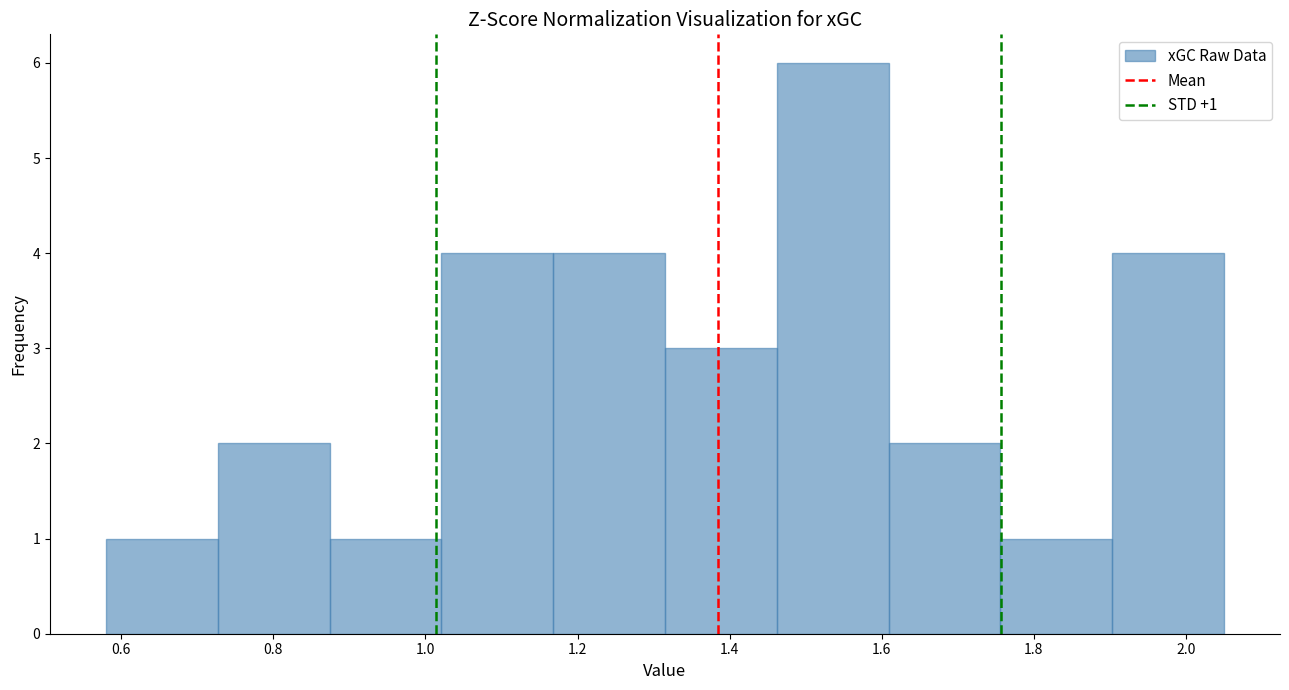

Over which range of the x-axis is the bar tallest?

1.46 to 1.60